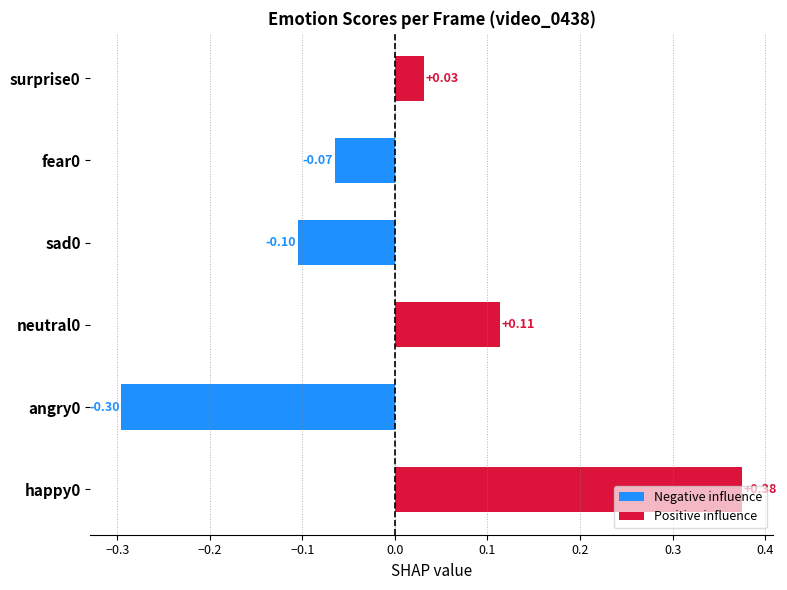

What is the change in value from happy0 to sad0?

-0.5